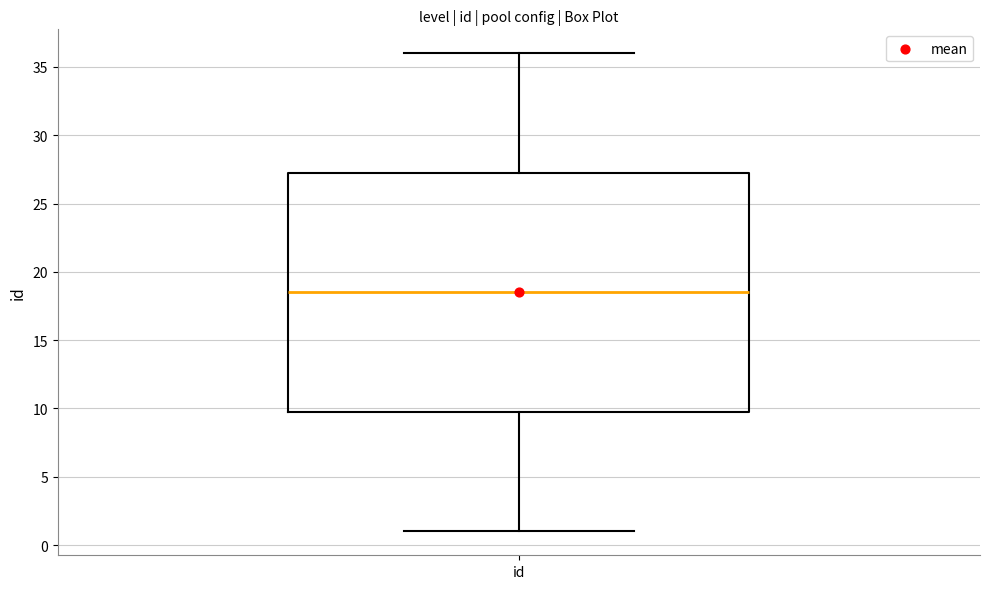

Read this box plot against the y-axis: the position of the median line, the range covered by the box, and the ends of both whiskers. The values are not printed on the chart, so give them approximately, as read against the axis.

median 18.5, box 10.0 to 27.5, whiskers 1.0 to 36.0